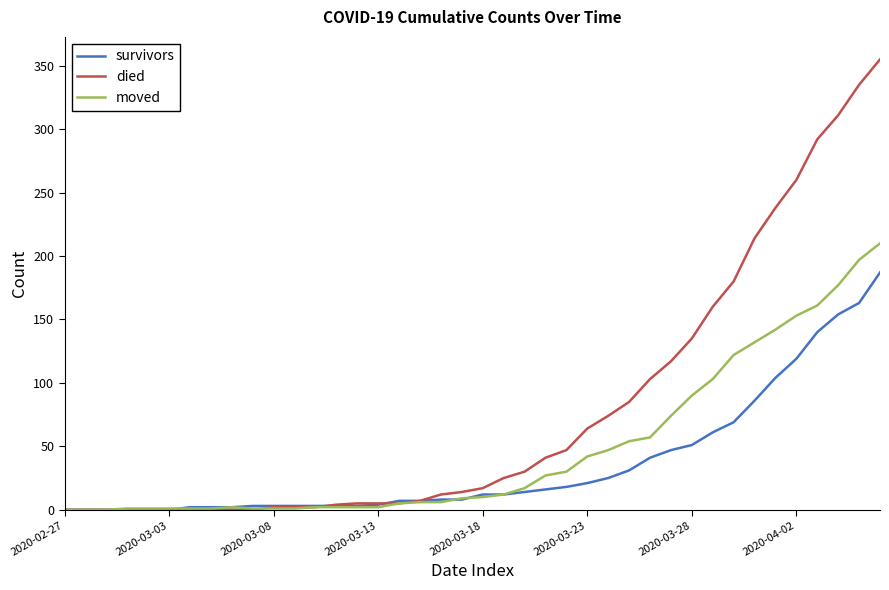

How many distinct data groups are displayed?

3